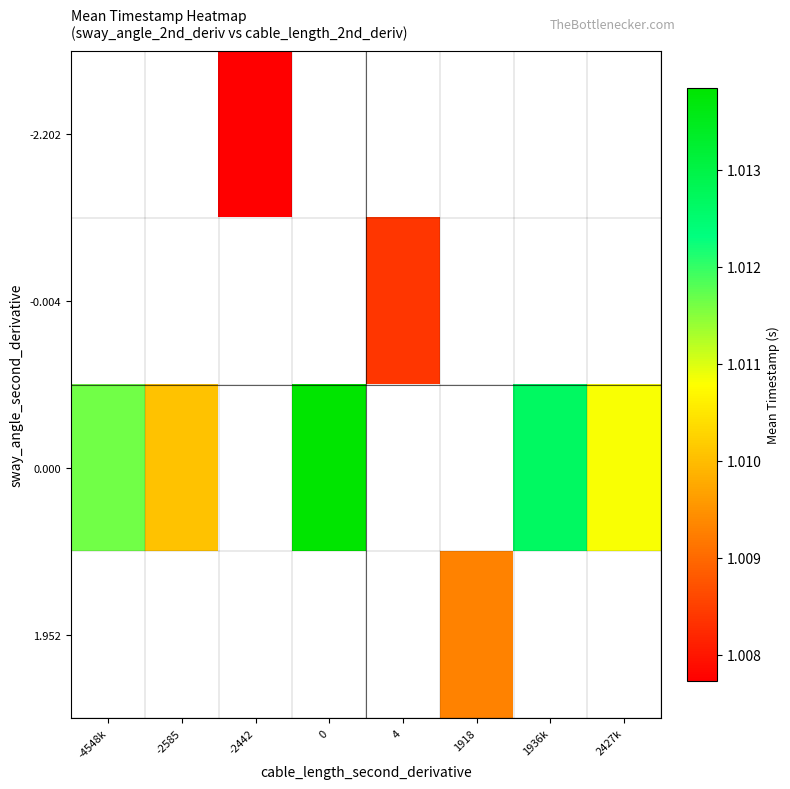

The value of -0.004 at 4 is 1.0. True or false?

True